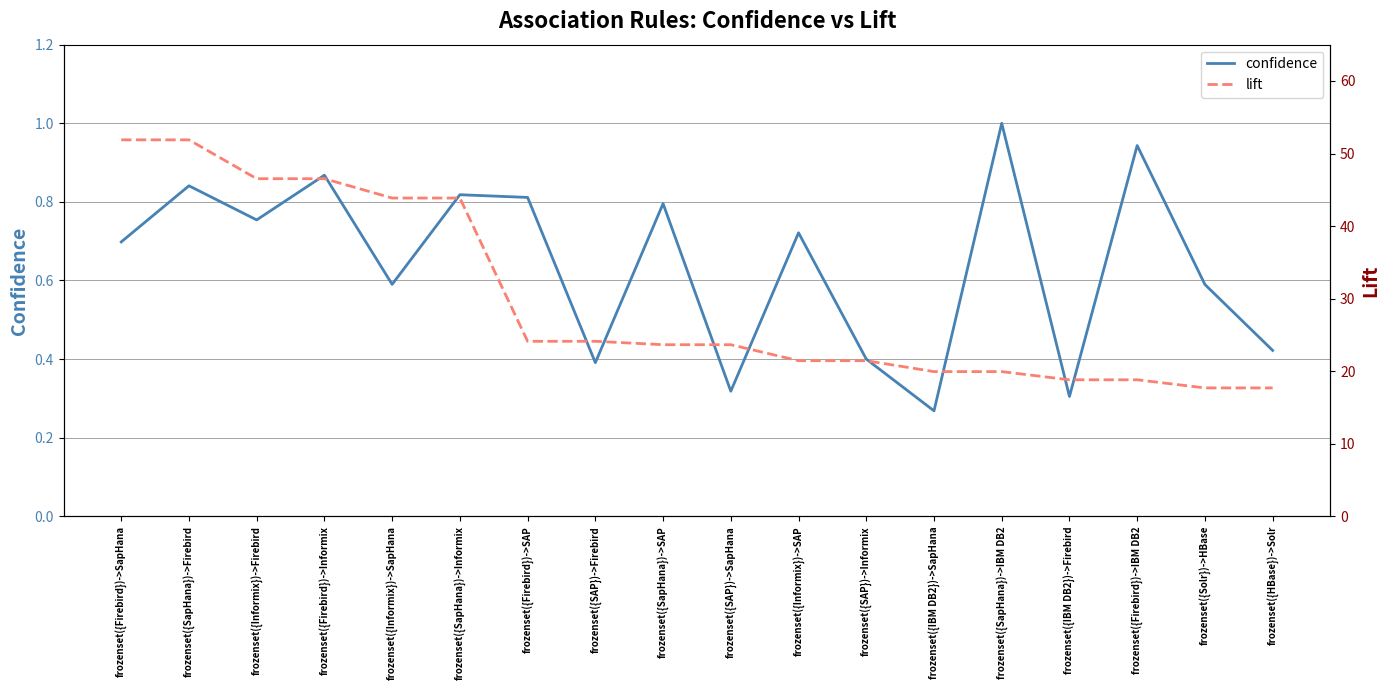

Count the number of categories in the chart.

18